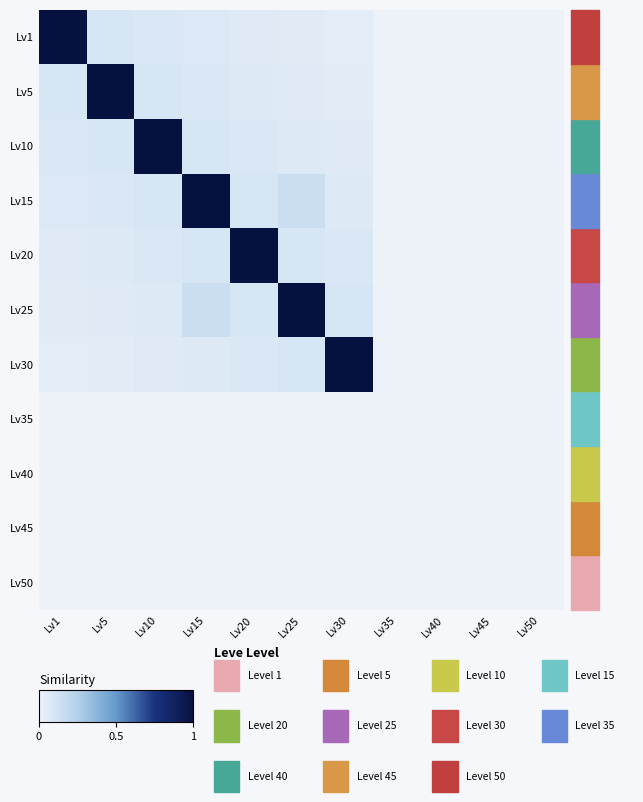

At how many categories does at least one series exceed 0?

7